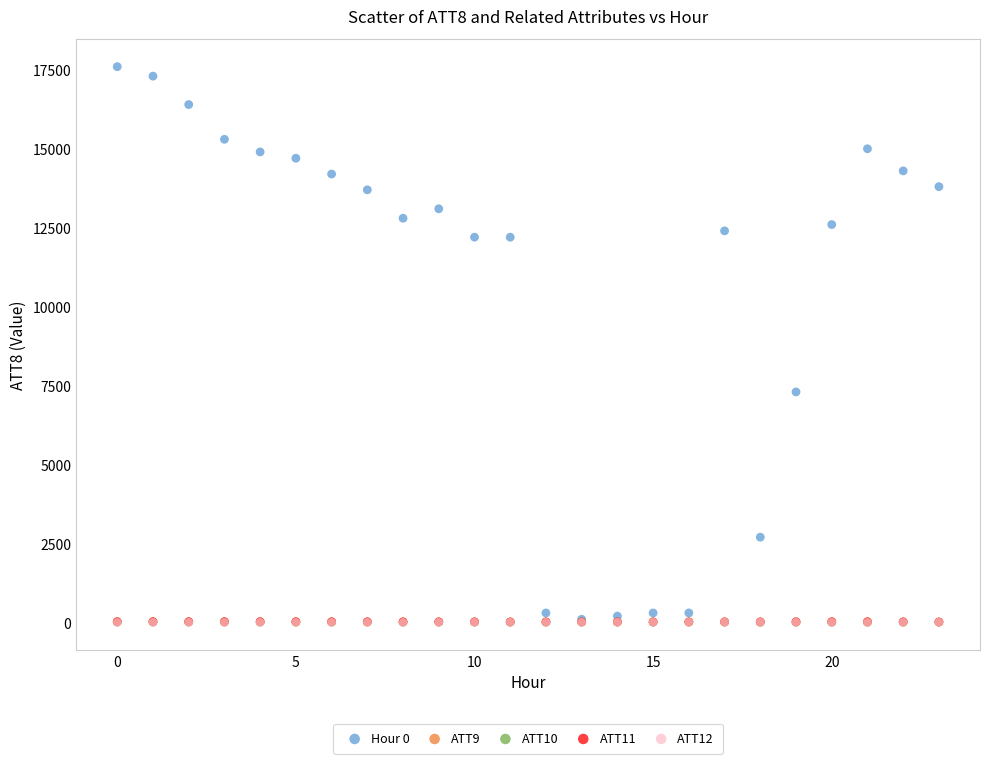

Which series has the widest spread of Y values?

Hour 0